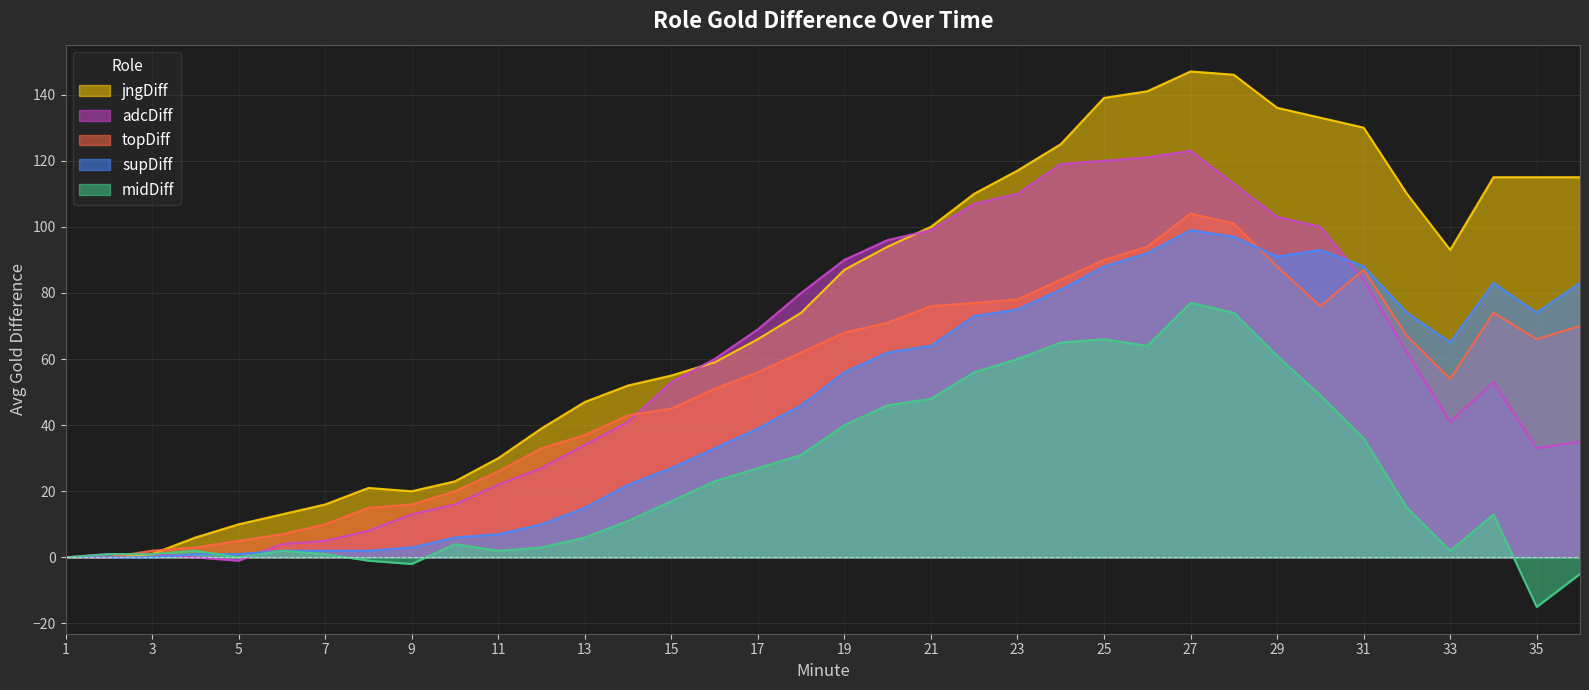

The supDiff series shows 65 at 33. True or false?

True